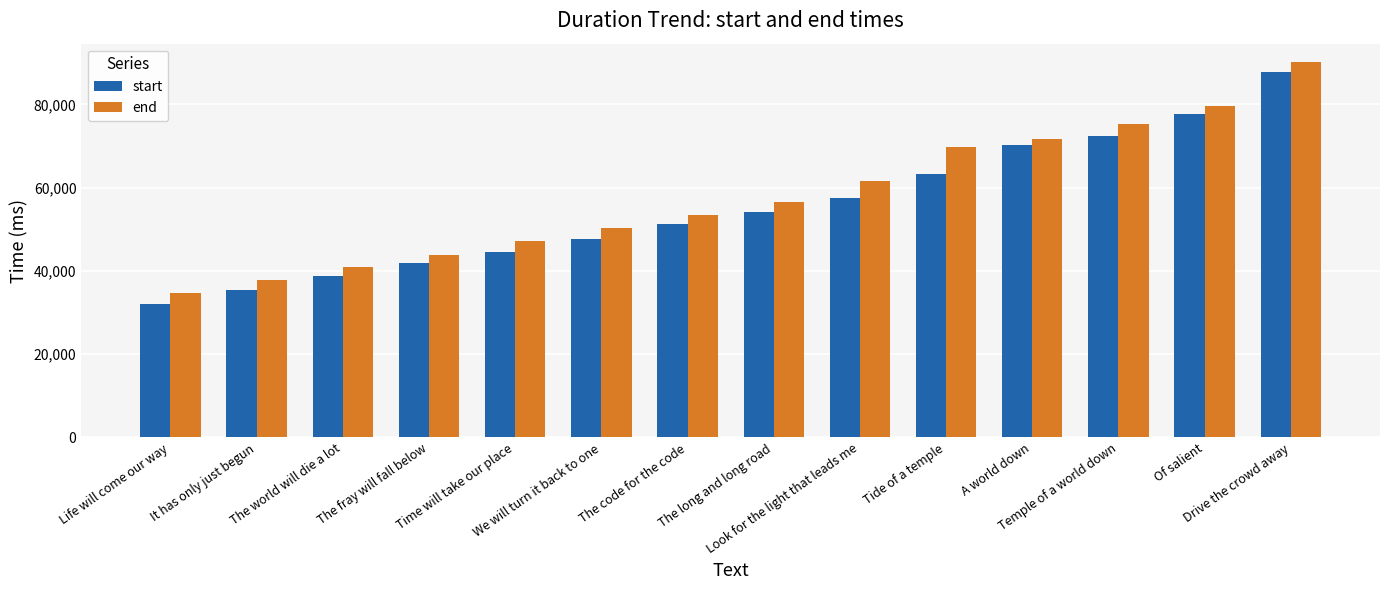

What value does the end series have at A world down?

71730